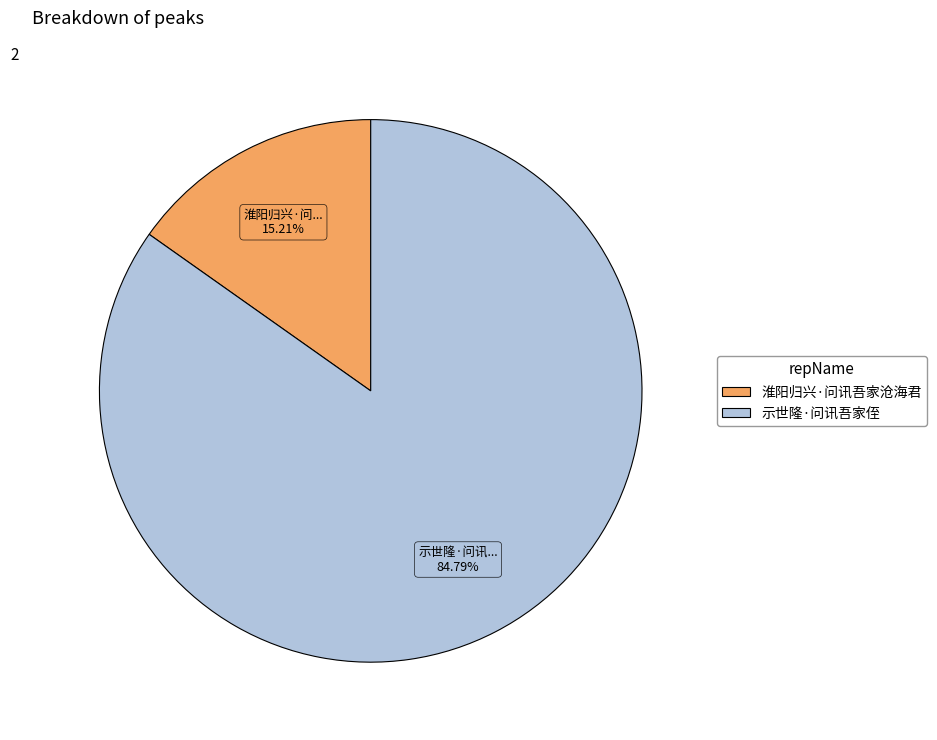

What percentage is the 淮阳归兴·问讯吾家沧海君 slice, to the nearest percent?

15%